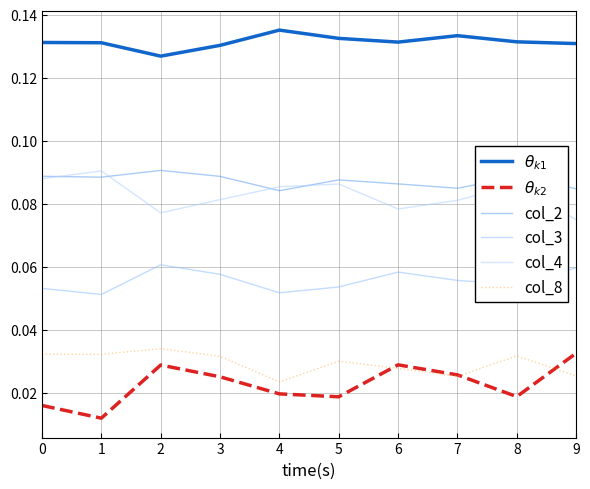

What is the total value across all series at 4?

0.4